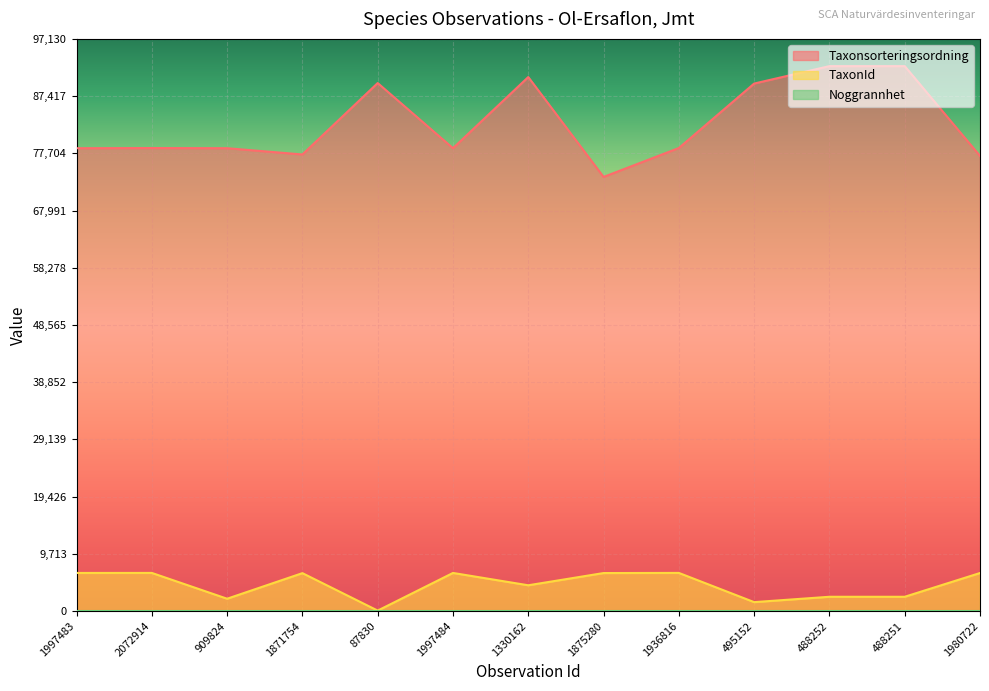

True or false: TaxonId and Taxonsorteringsordning cross at least once.

False